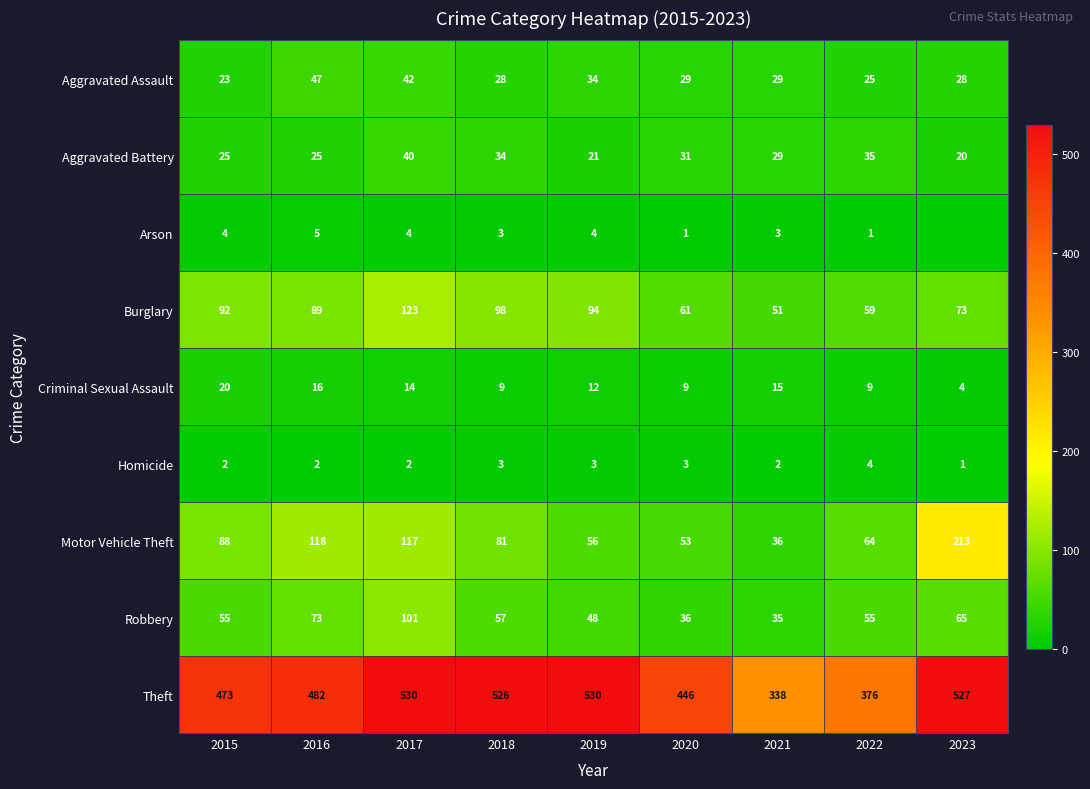

At which category is the sum across all series the highest?

2017